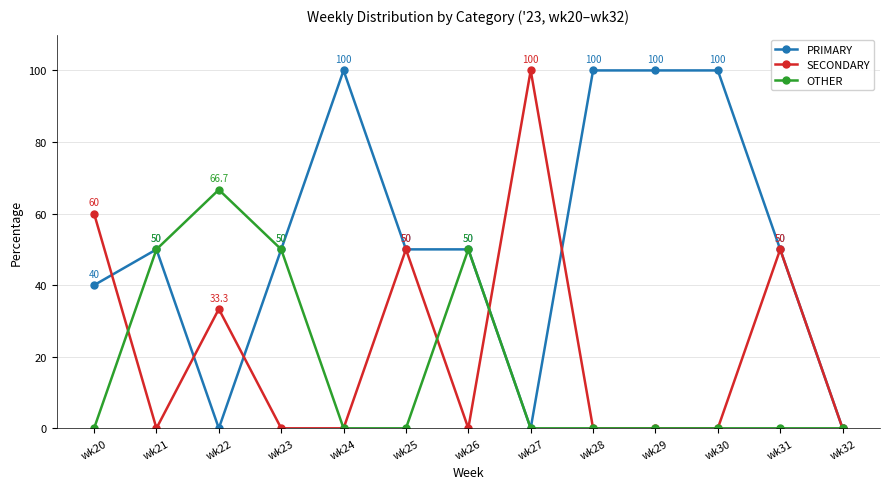

Read the OTHER value at wk26.

50.0